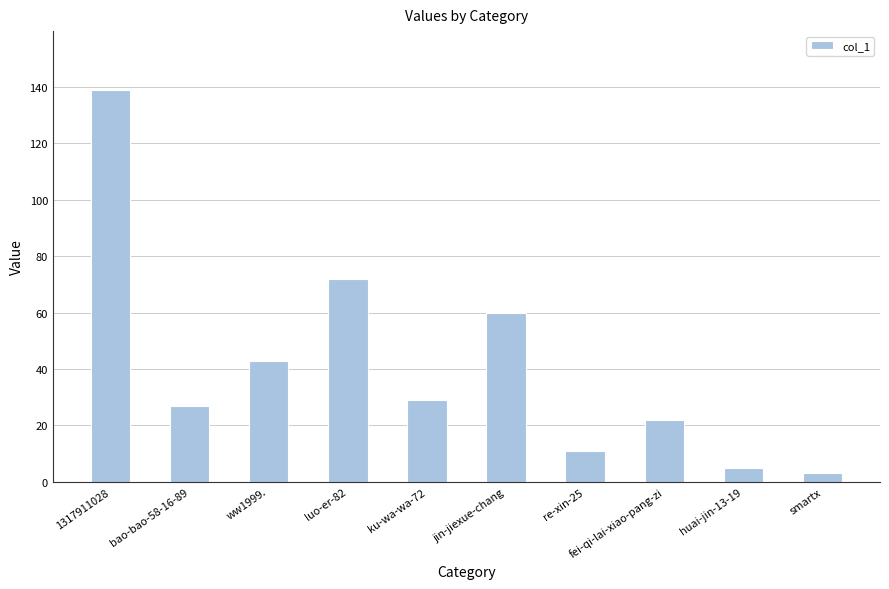

What is the sum of all values?

411